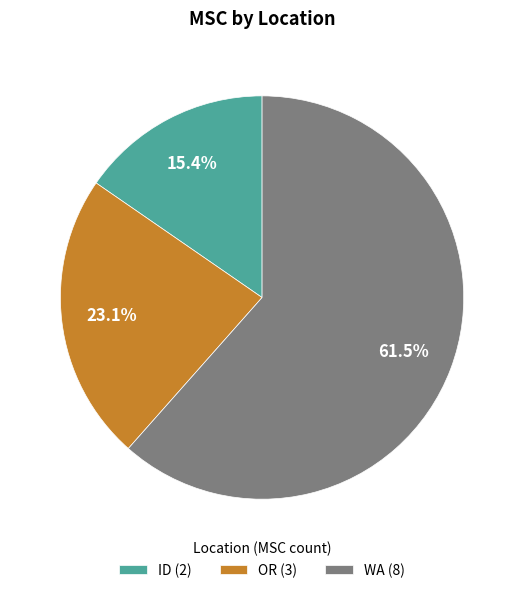

Do OR and ID together represent more than half of the pie?

No